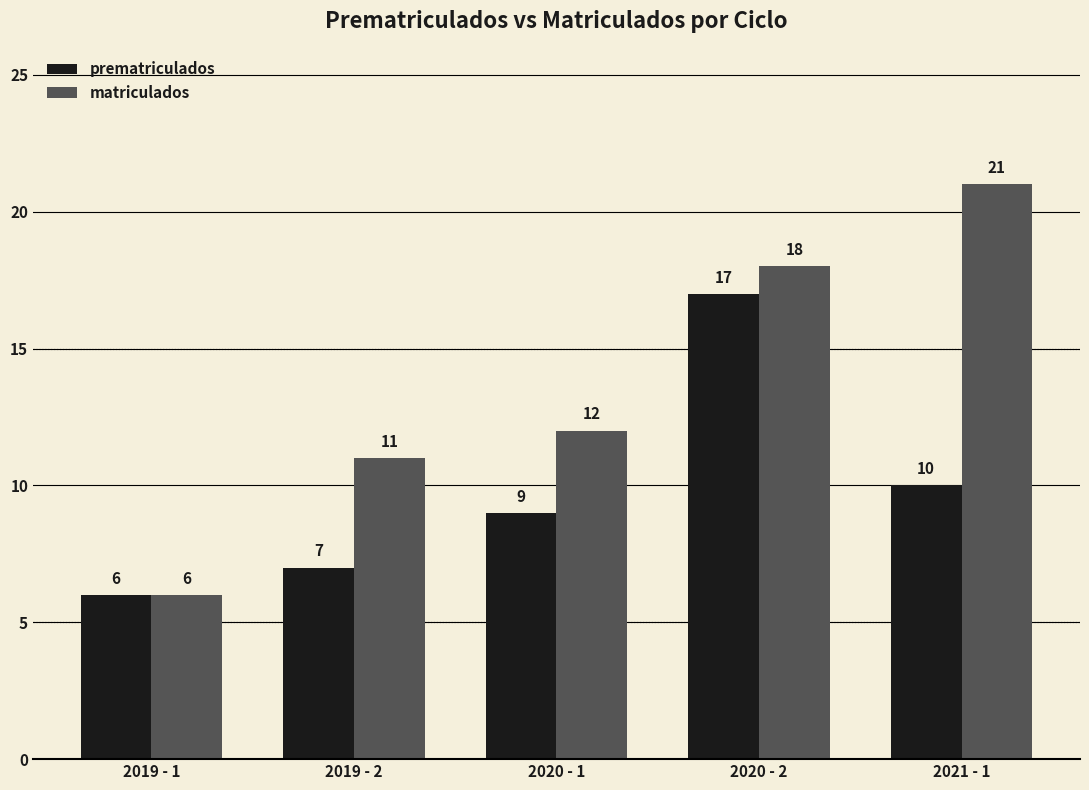

What is the difference between the maximum and second lowest values in the matriculados series?

10